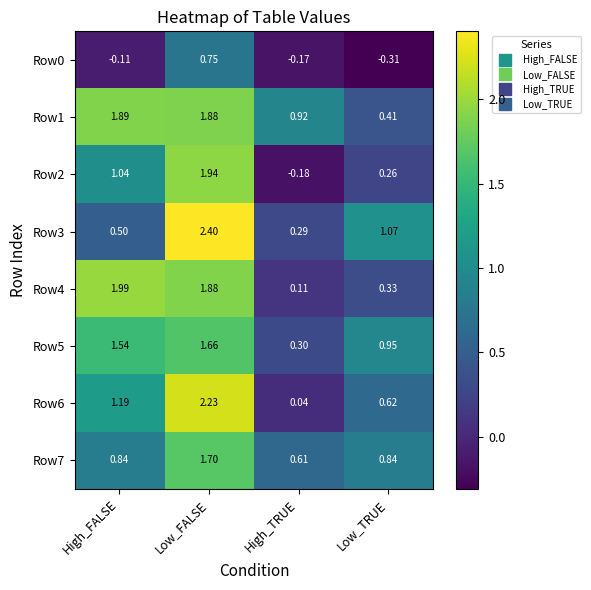

Which label corresponds to the smallest value in the chart?

Low_TRUE